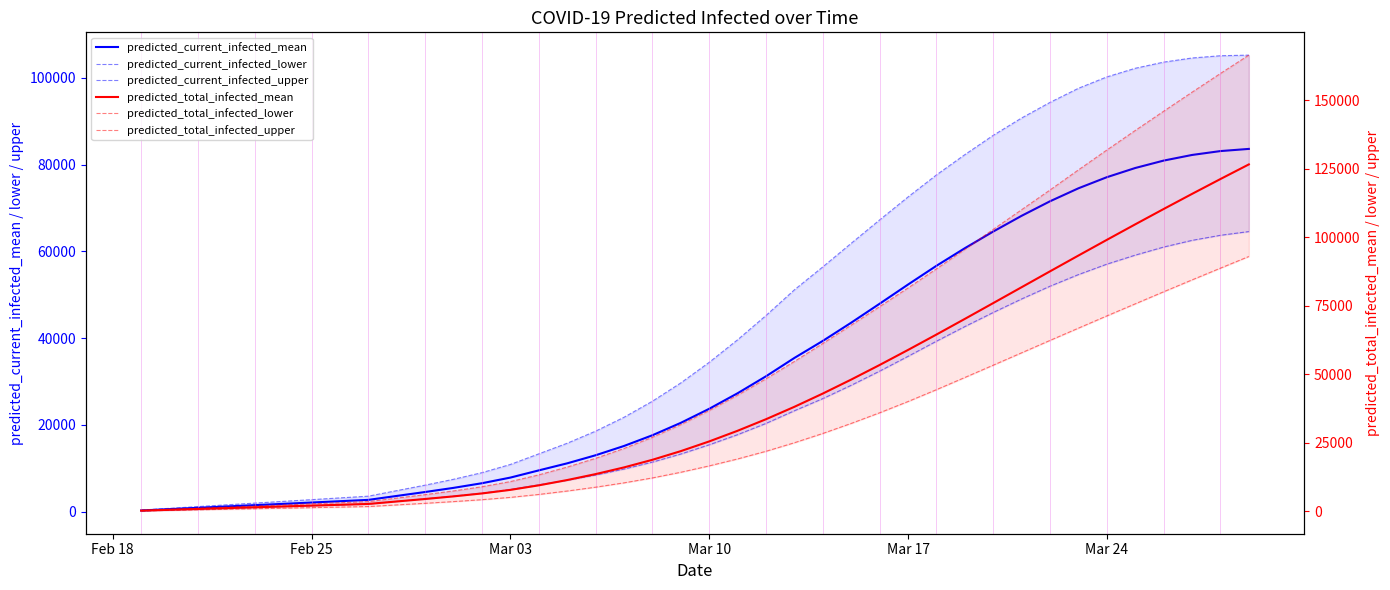

True or false: predicted_total_infected_upper has more than 2 points higher than both neighbors.

False